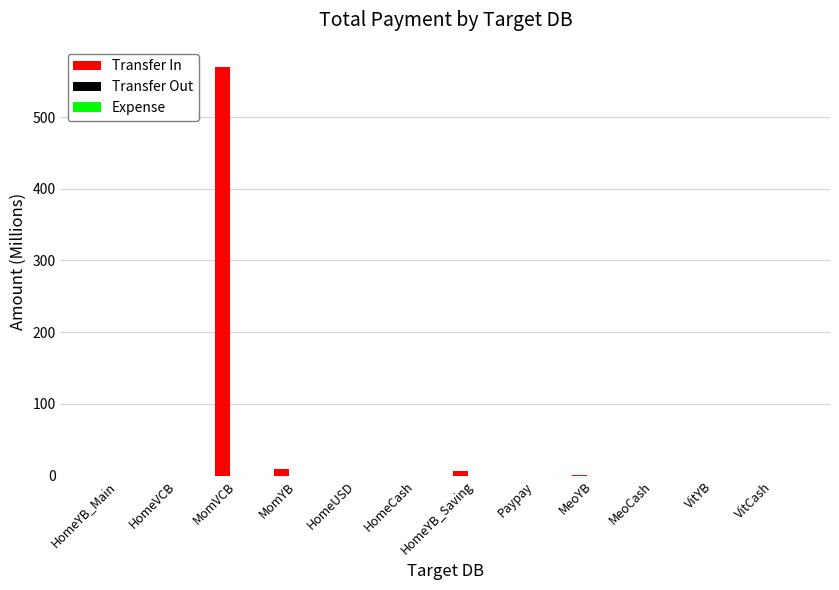

What is the maximum value for Transfer In?

569.5